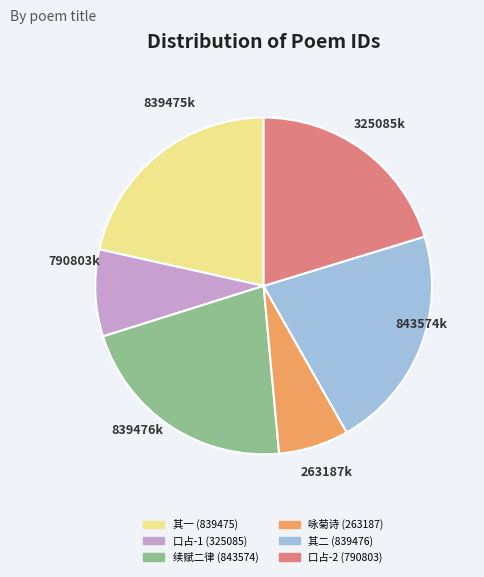

Which has a higher value, 口占-1 (325085) or 其一 (839475)?

其一 (839475)